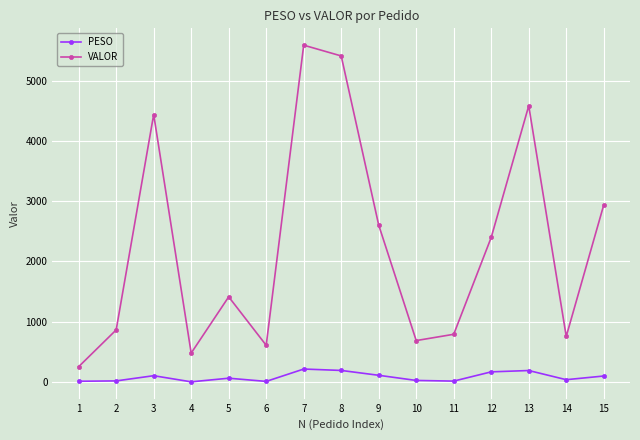

At which label is VALOR closest to 2920?

15